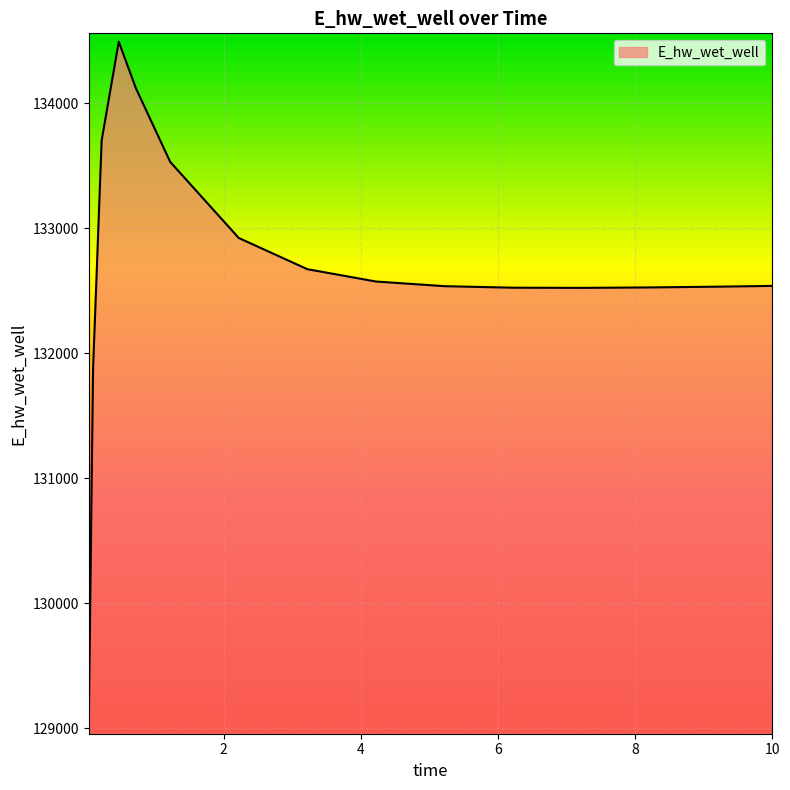

What is the smallest value displayed?

129019.4